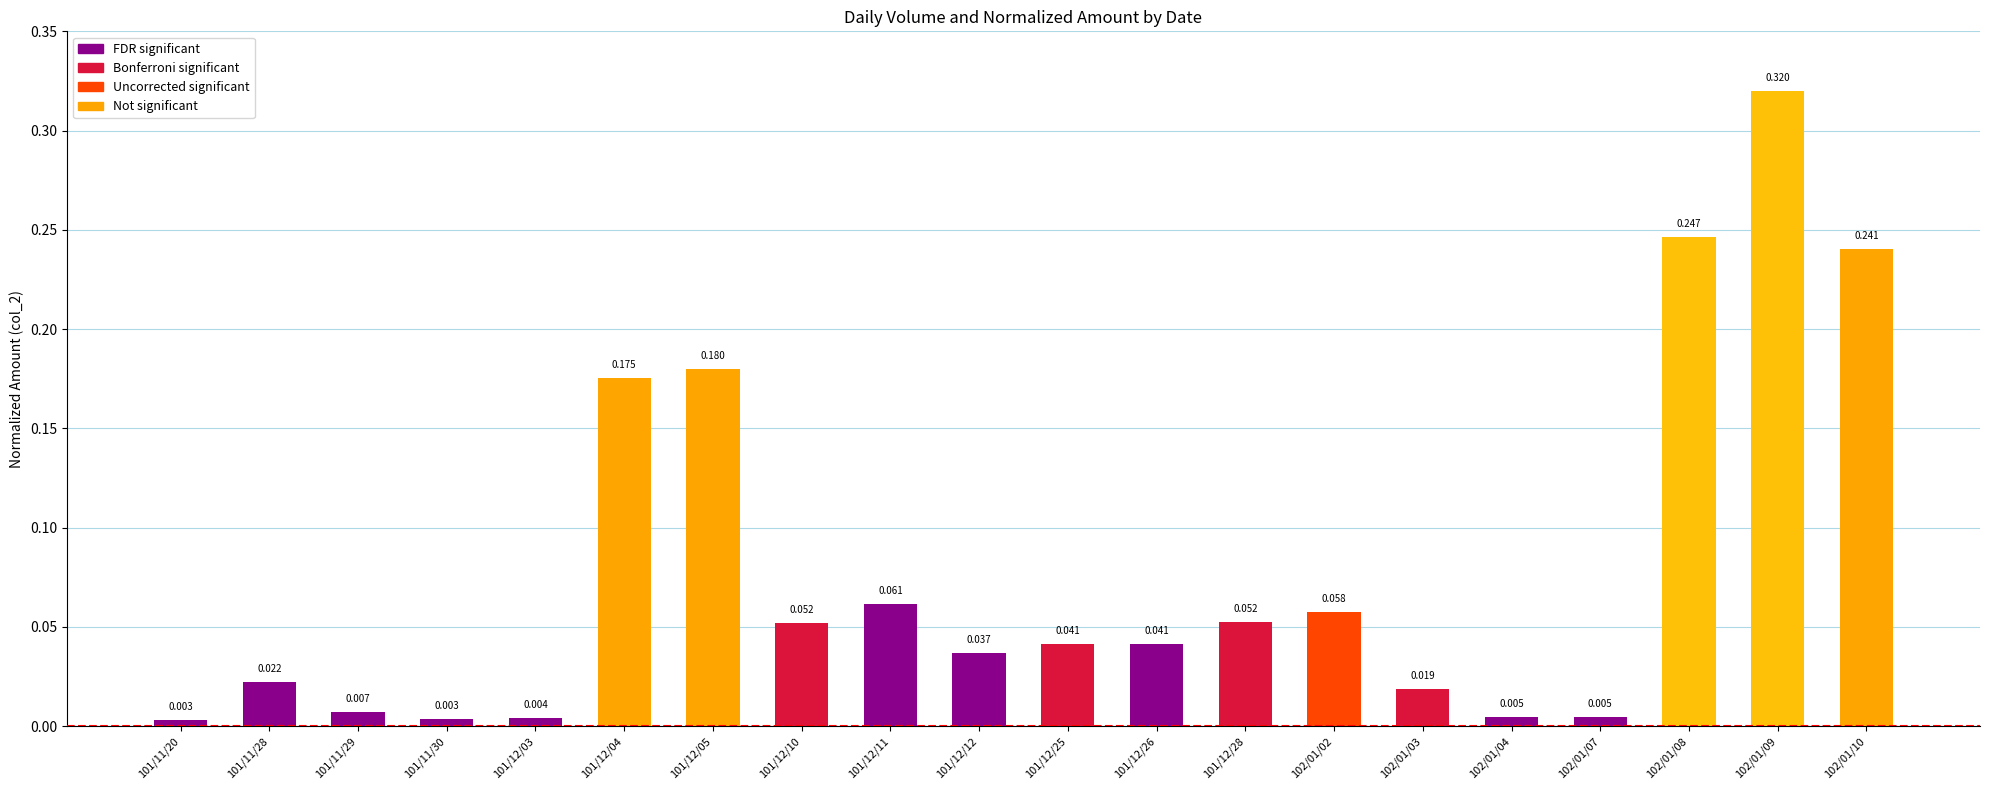

Are the bars horizontal?

No